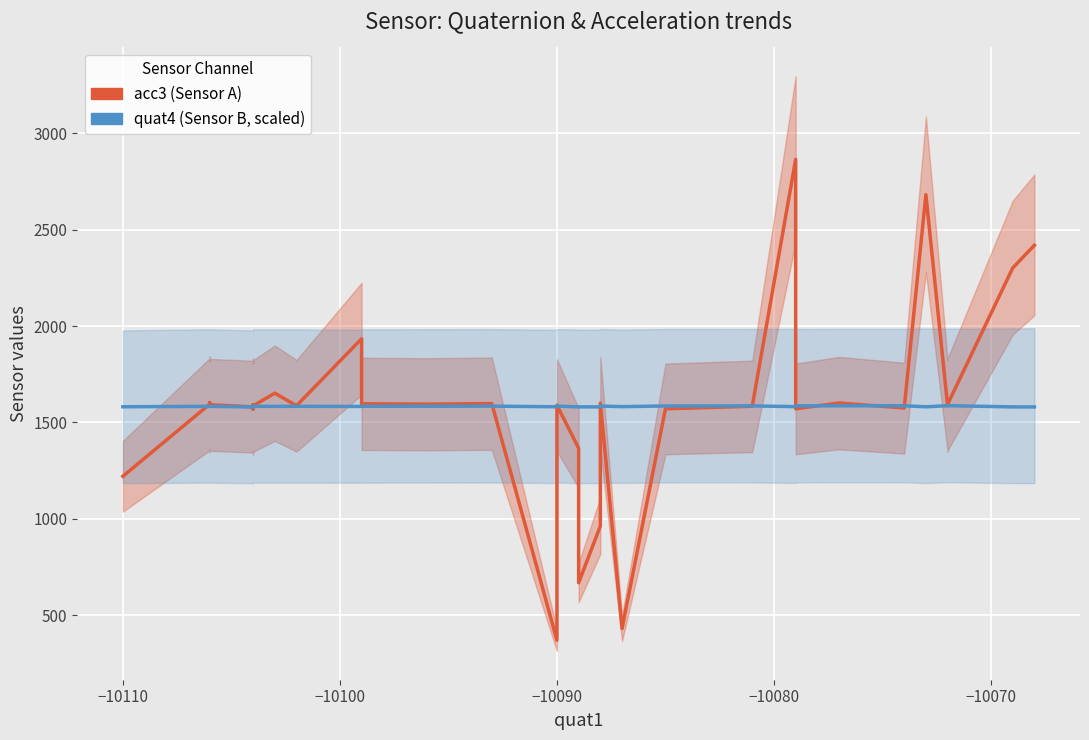

Which series ends up on top after the final intersection of quat4 (Sensor B, scaled) and acc3 (Sensor A)?

acc3 (Sensor A)